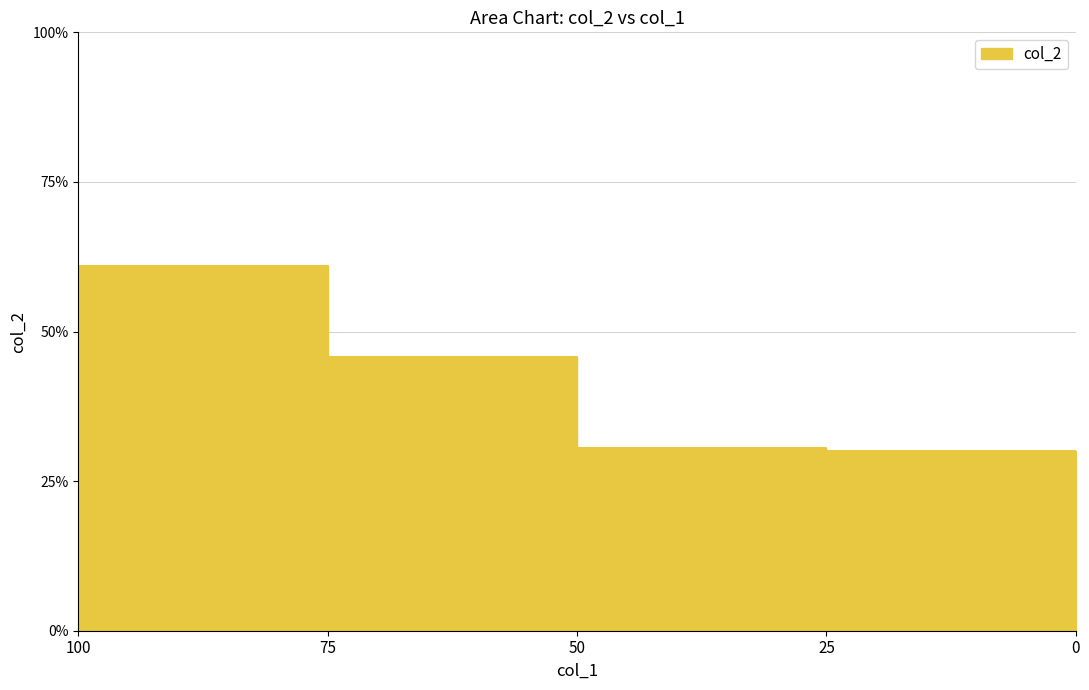

Does the chart display data point markers on the line(s)?

No